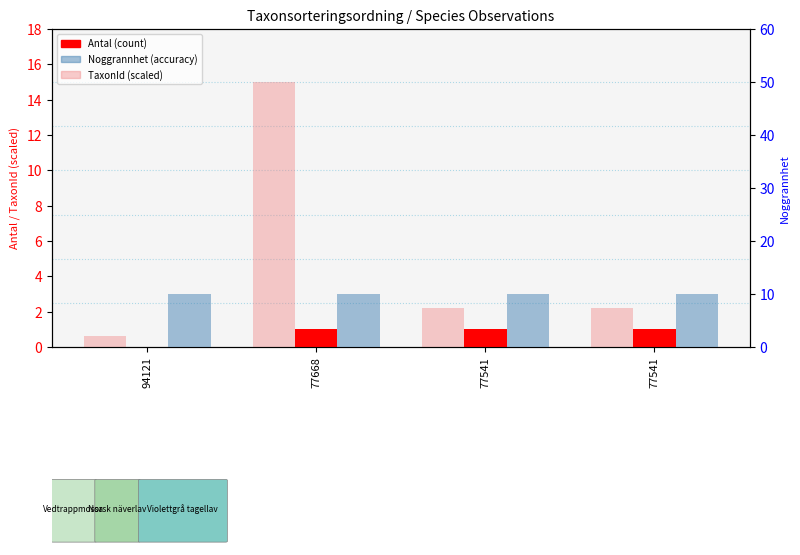

At how many categories does at least one series exceed 5?

4